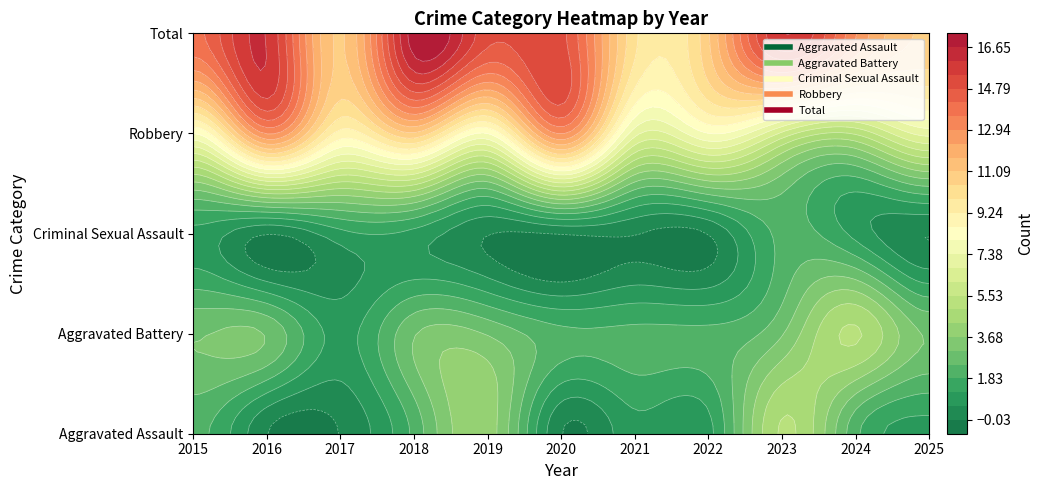

What is the greatest value displayed?

17